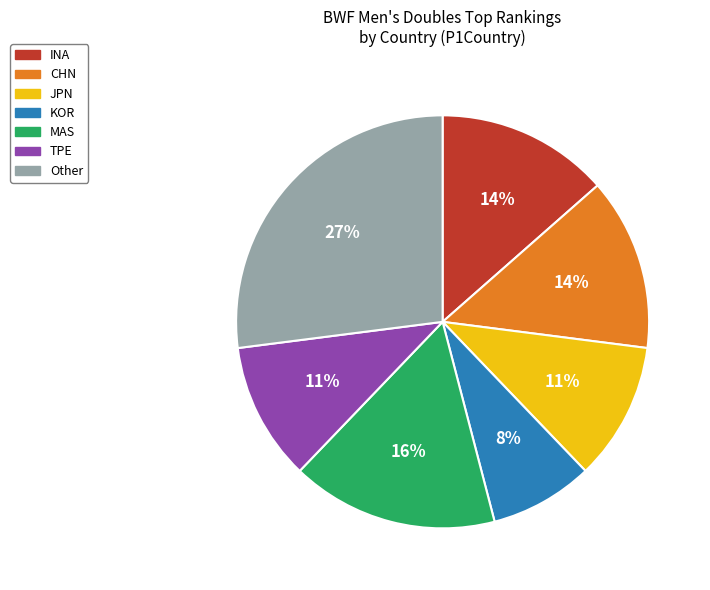

To the nearest percent, what is the difference between the largest and smallest slice percentages?

19%